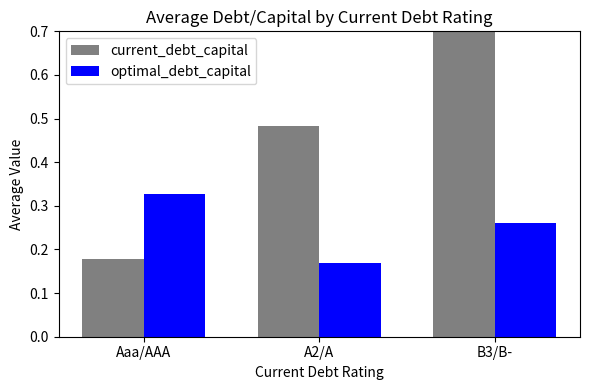

What is the label of the 3rd bar from the left?

B3/B-